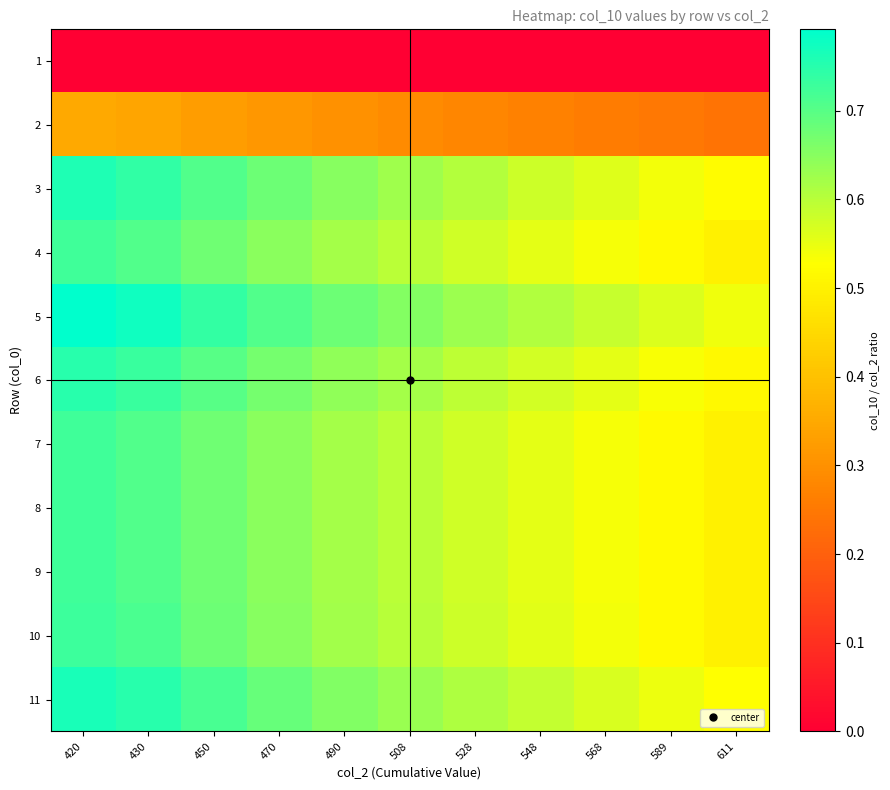

At which category is the sum across all series the highest?

420